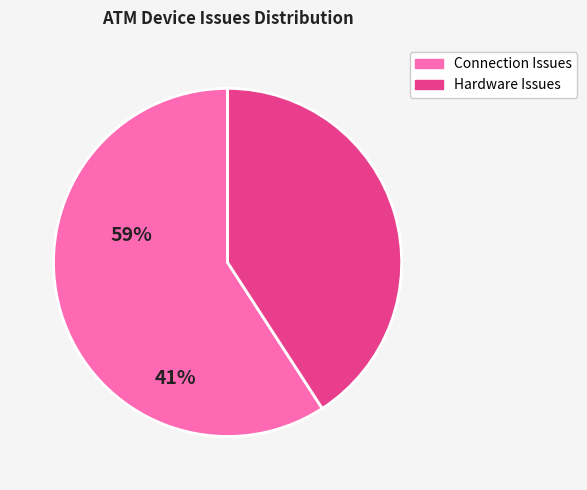

Is there any slice that represents more than half of the pie?

Yes